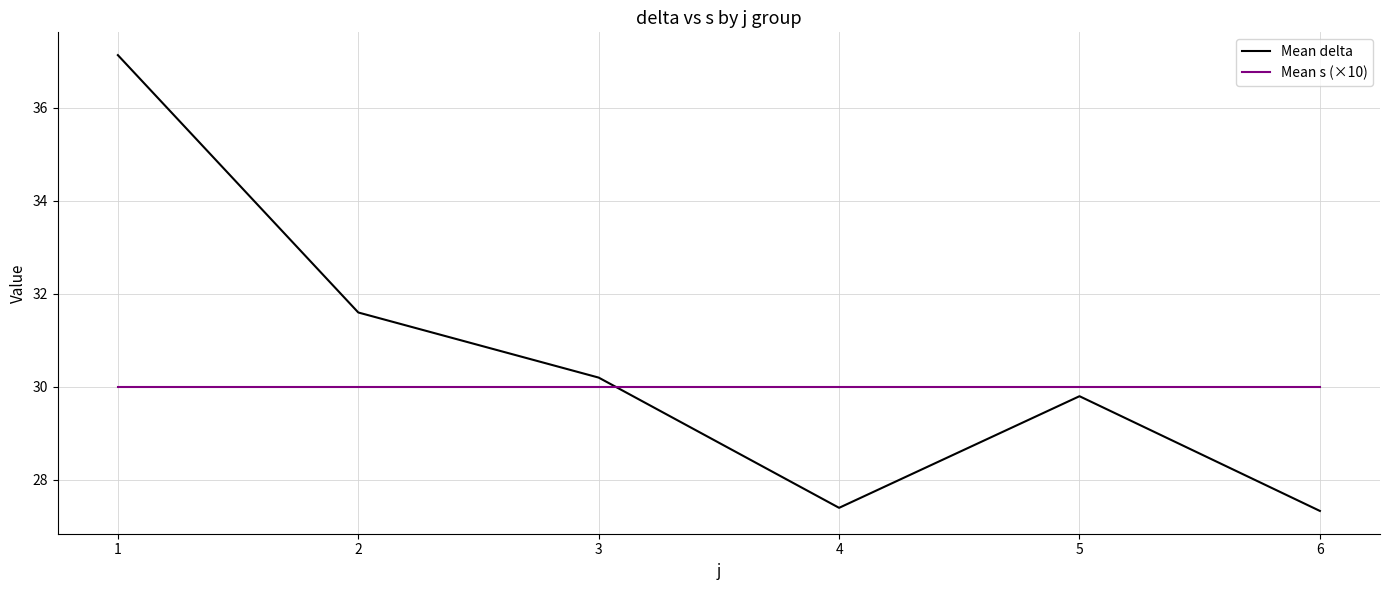

What are all the series names shown in the legend?

Mean delta, Mean s (×10)